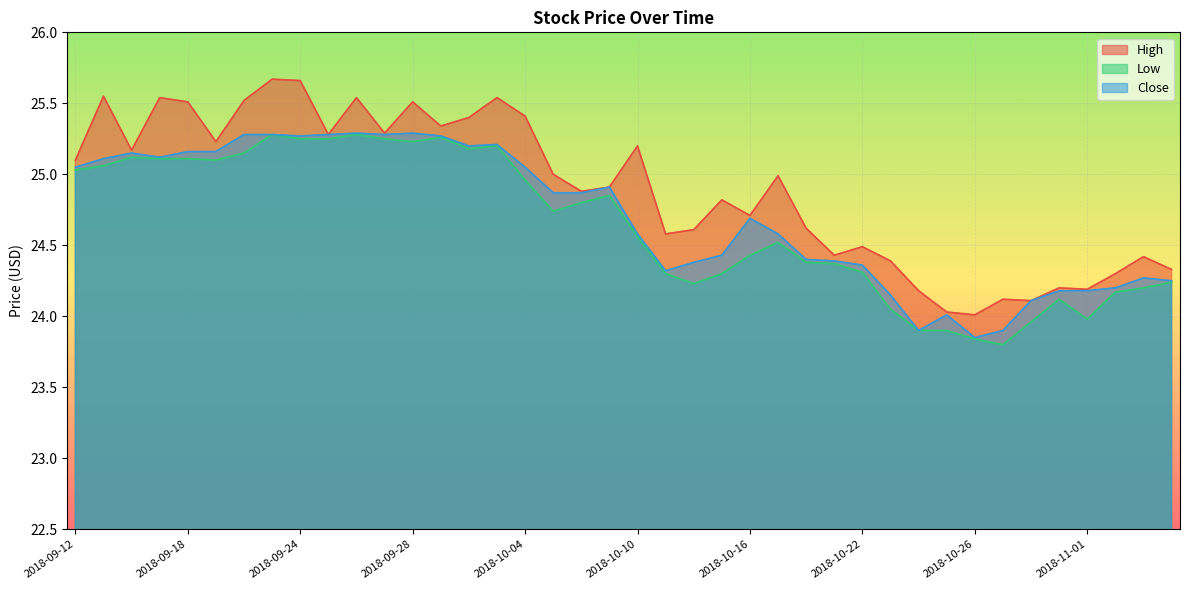

What is the spread (max minus min) of values at 2018-10-11?

0.3